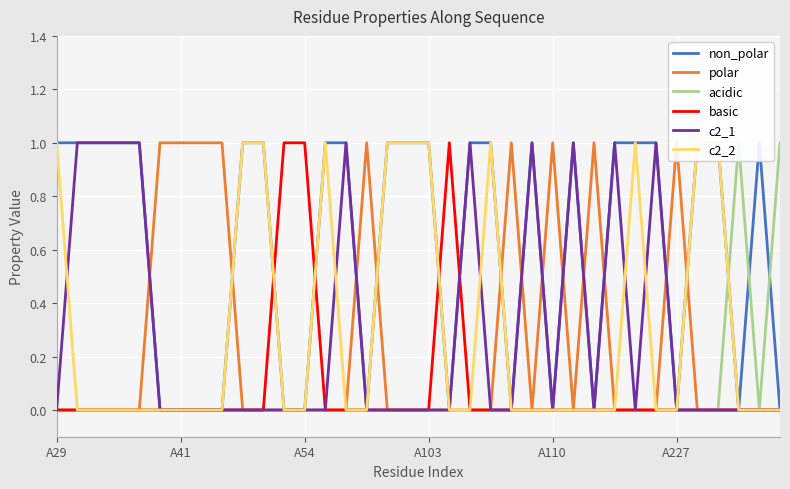

How many data points in c2_2 are above 0?

11